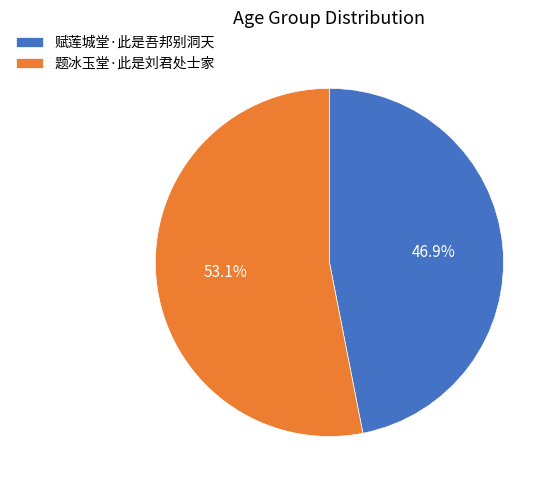

Does 赋莲城堂·此是吾邦别洞天 account for over 50% of the chart?

No